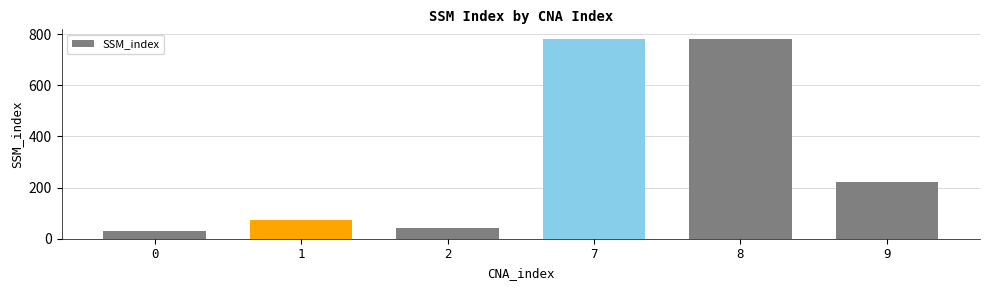

Count the number of categories in the chart.

6